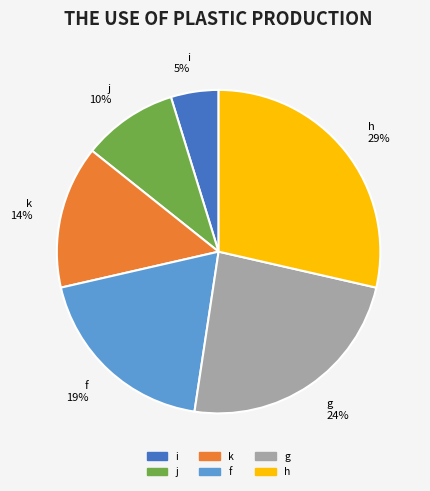

To the nearest percent, what portion does j represent?

10%